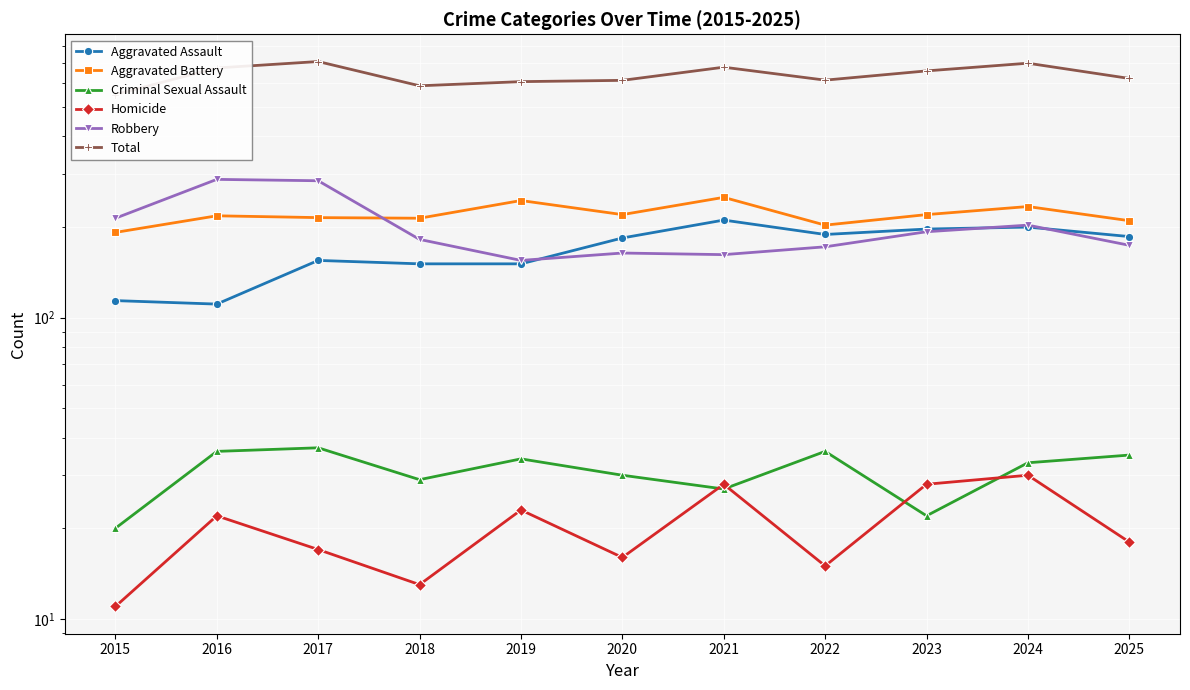

True or false: Criminal Sexual Assault and Aggravated Assault cross at least once.

False